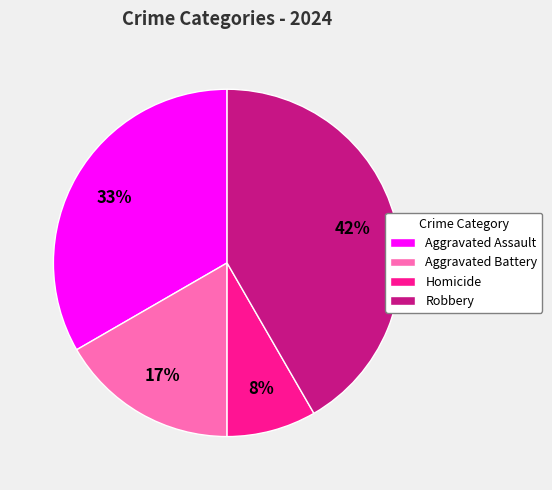

How many segments does this pie chart have?

4